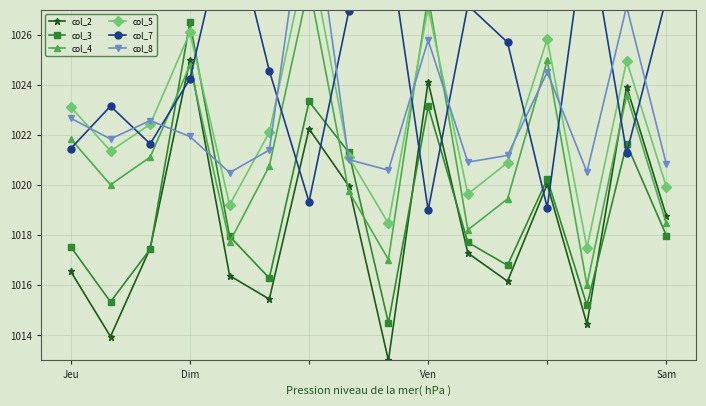

Where is col_2 nearest to the value 1019?

Sam